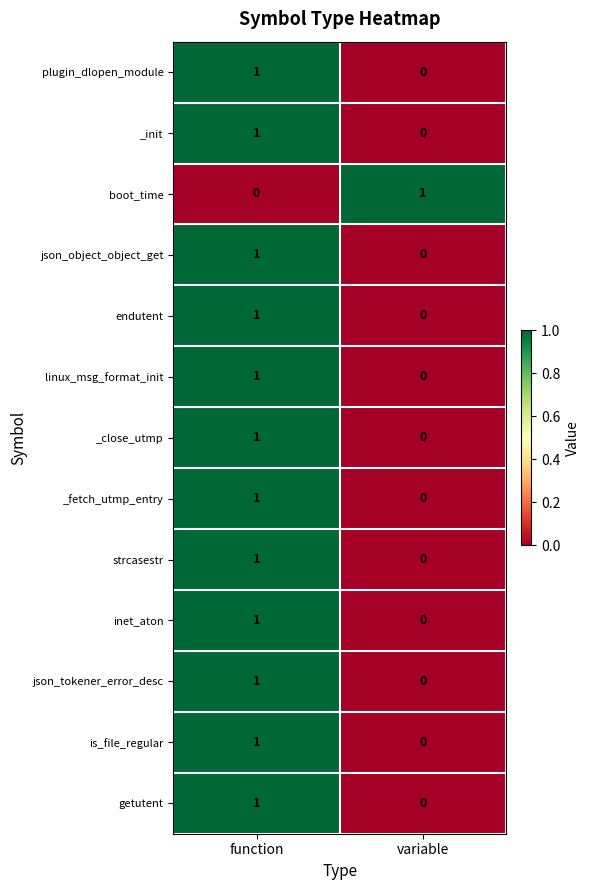

At which category is the sum across all series the highest?

function